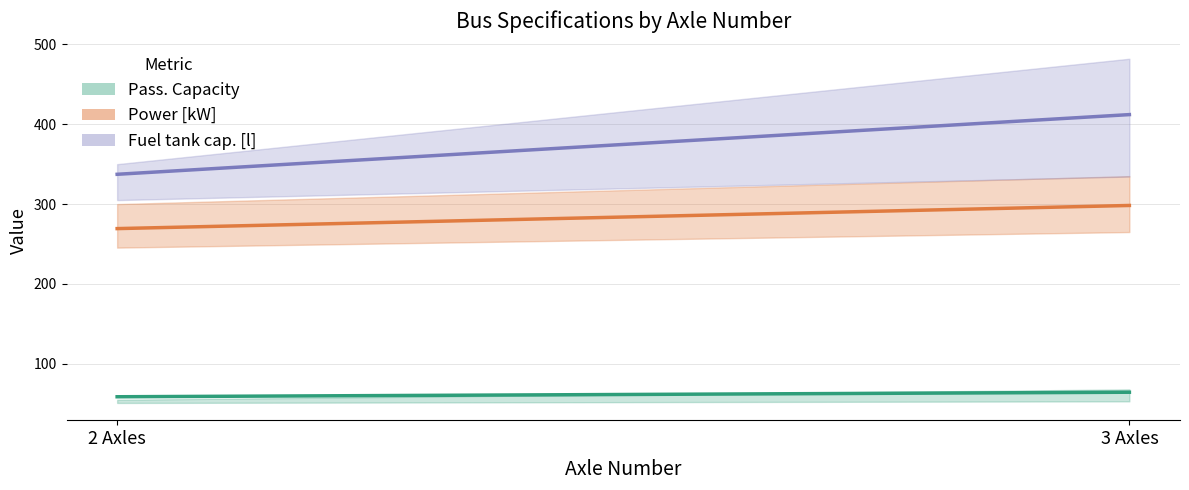

What is the average value of the Power [kW] series?

283.8